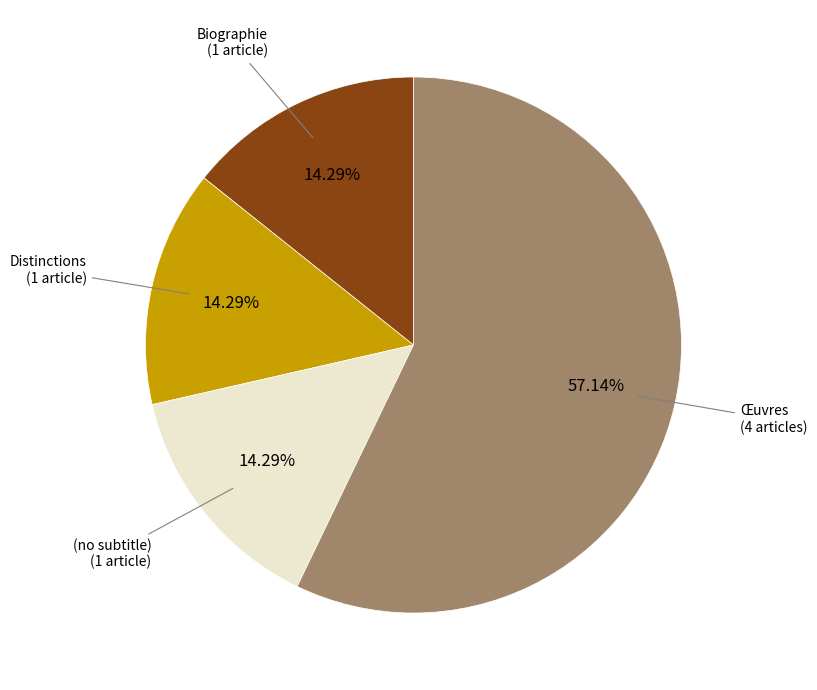

Does any single category account for the majority?

Yes